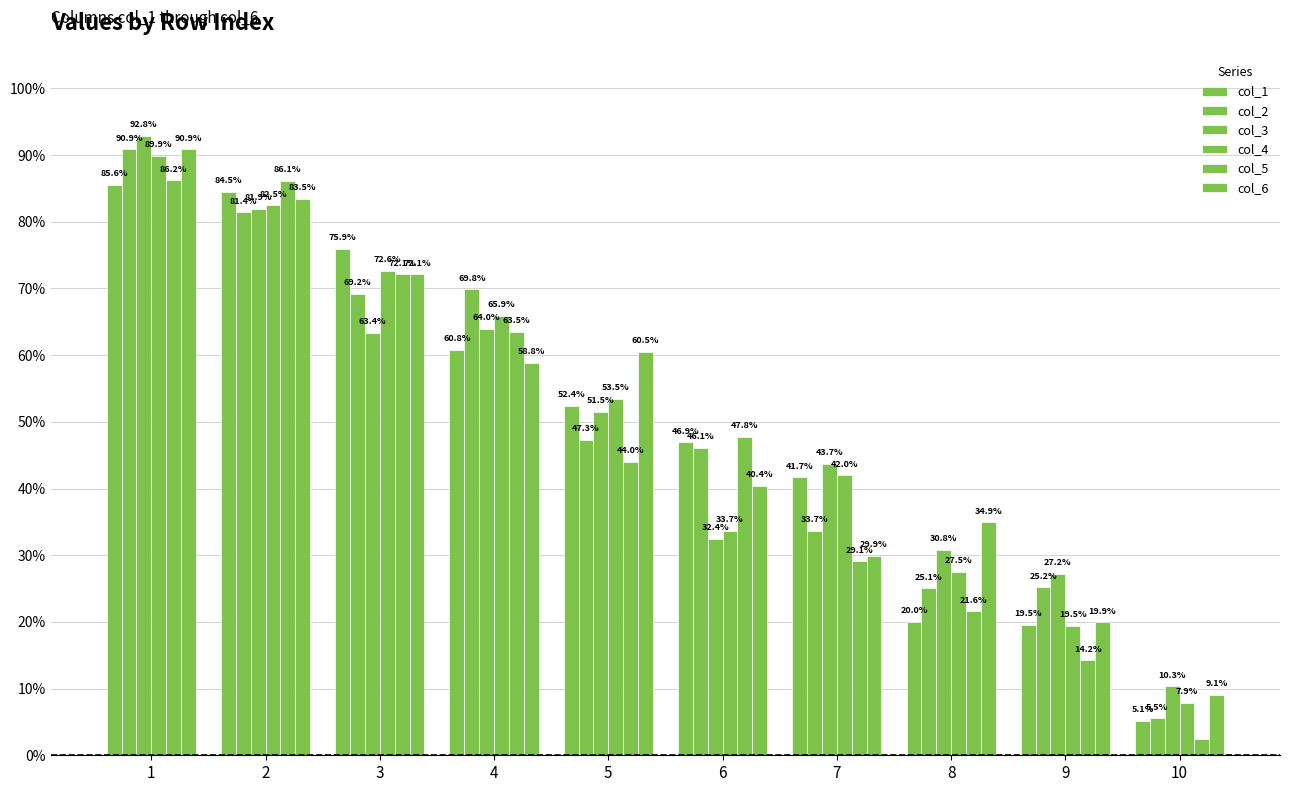

What is the sum of the col_6 values at 9 and 8?

0.5